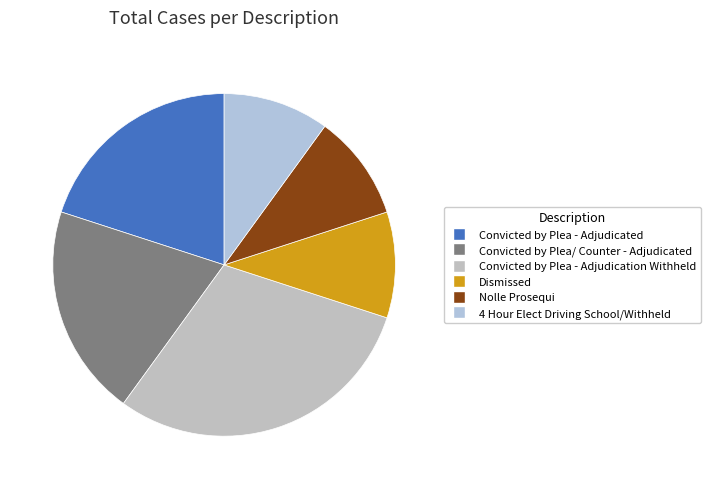

Is the sum of Nolle Prosequi and Convicted by Plea/ Counter - Adjudicated greater than half?

No